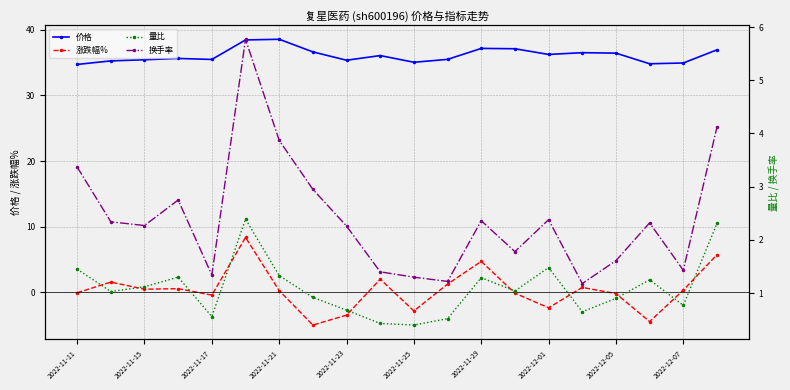

True or false: 涨跌幅% and 价格 cross at least once.

False